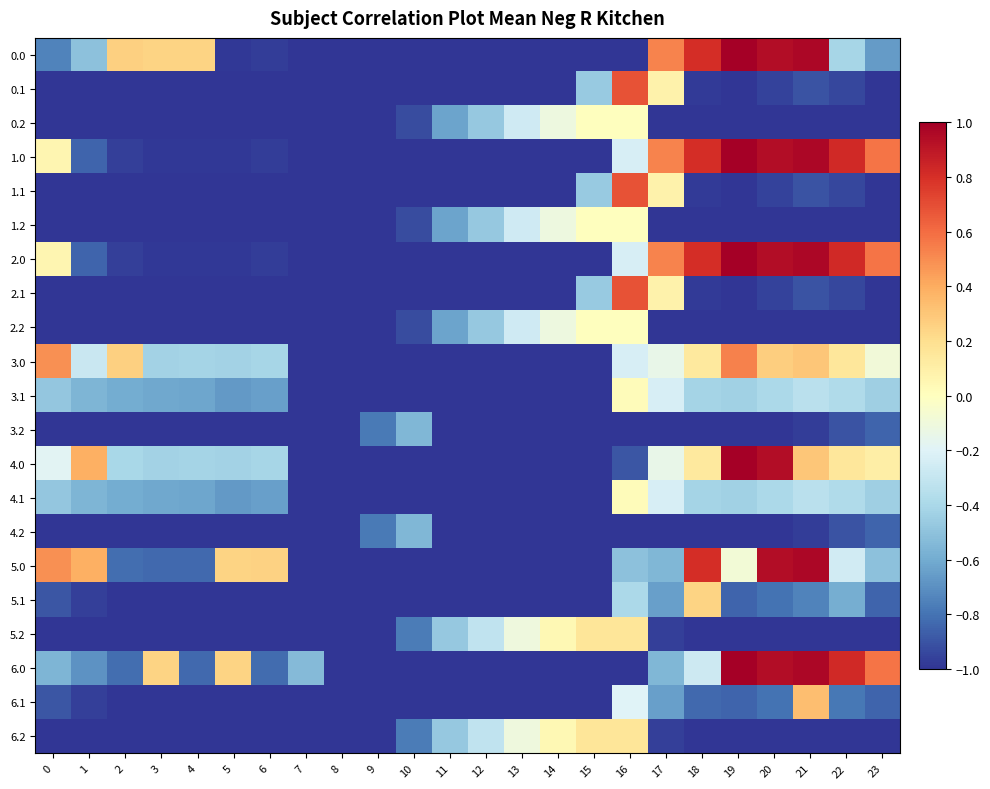

At which category is the sum across all series the highest?

16